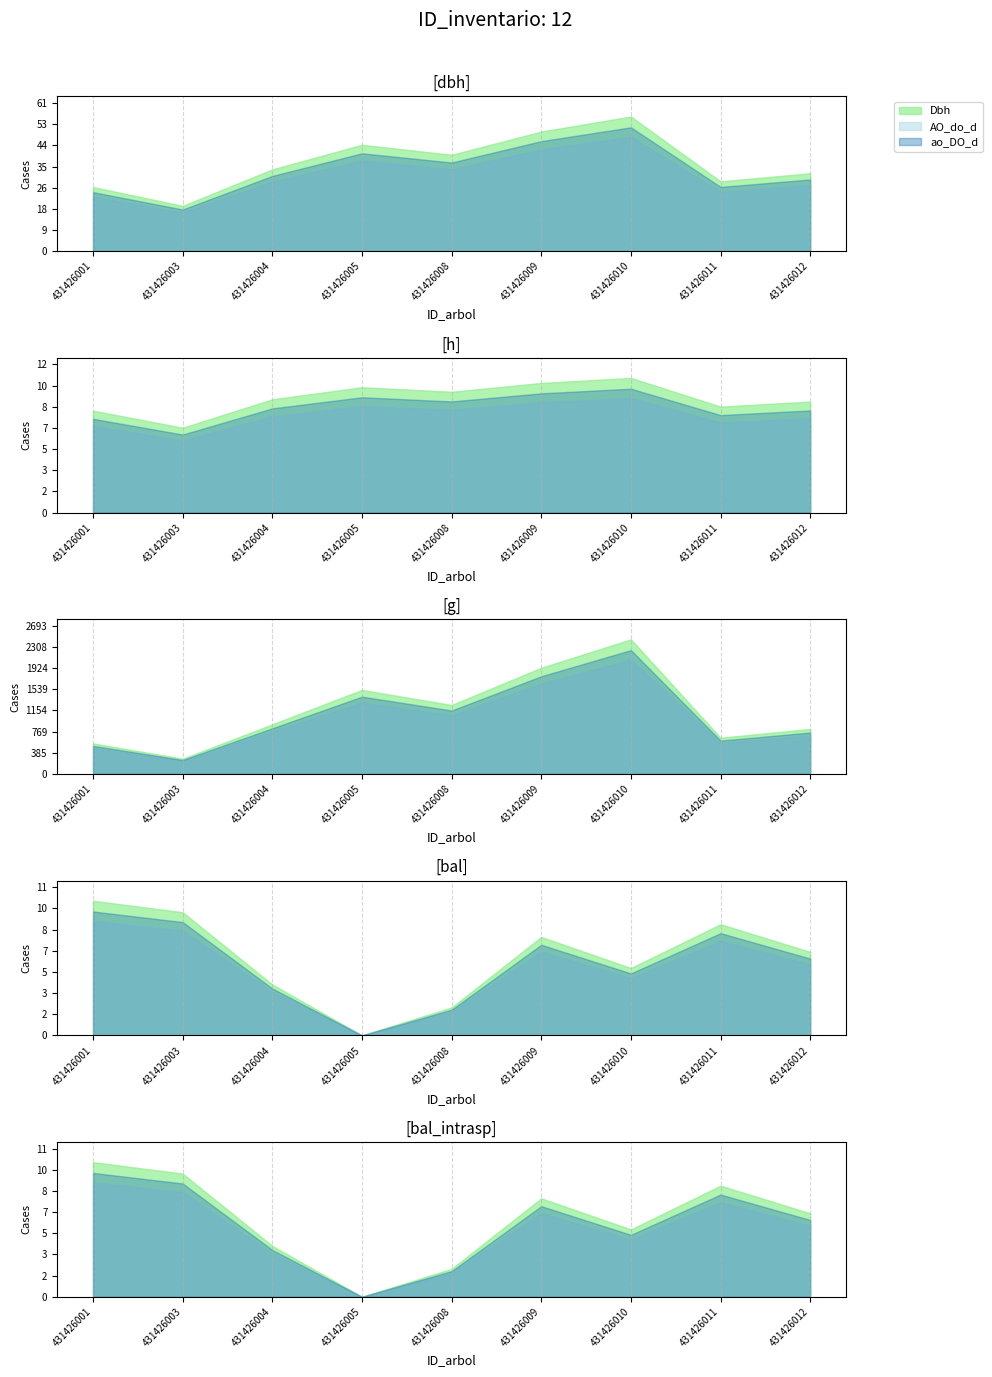

Rank the categories by bal_intrasp value from highest to lowest.

431426001, 431426003, 431426011, 431426009, 431426012, 431426010, 431426004, 431426008, 431426005